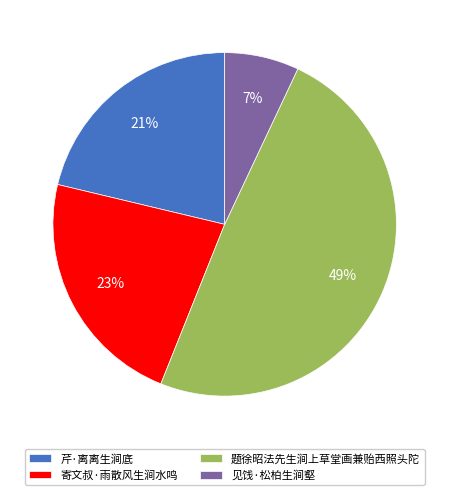

To the nearest percent, what portion does 见饯·松柏生涧壑 represent?

7%